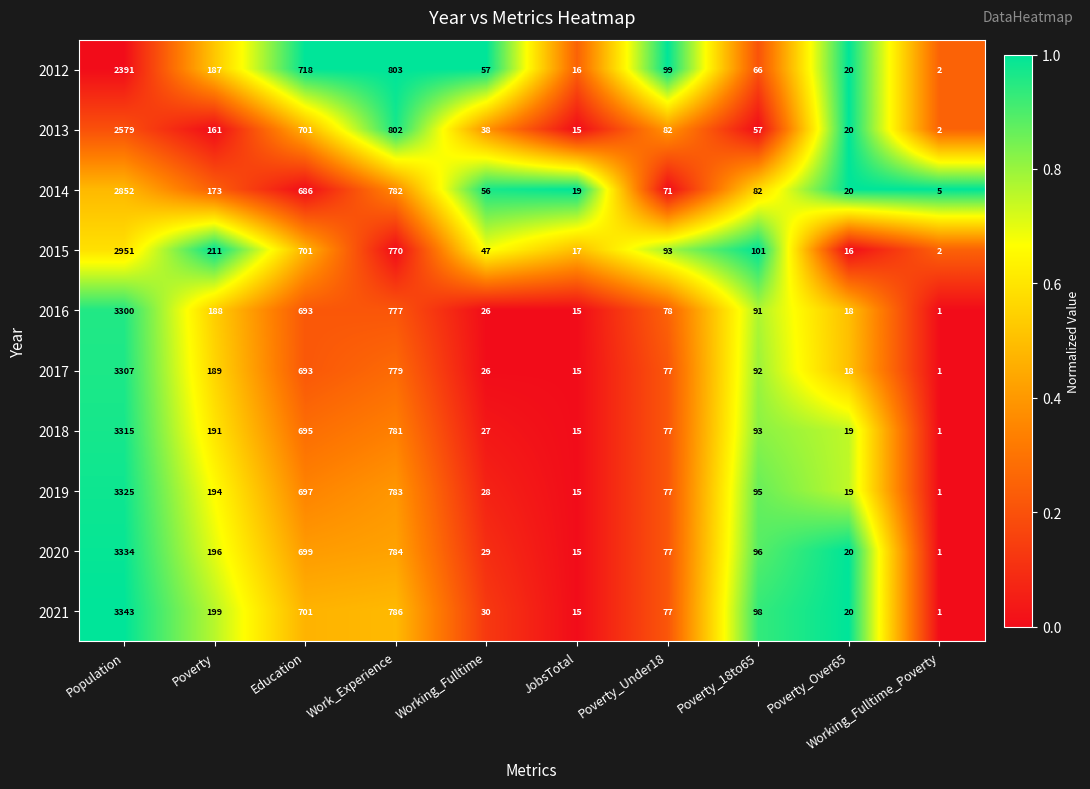

What is the spread (max minus min) of values at Working_Fulltime_Poverty?

4